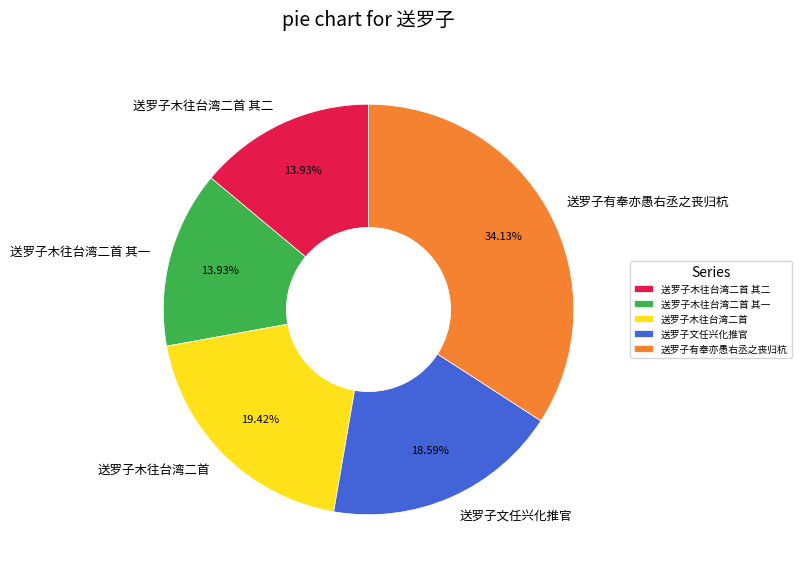

Which slice is the largest?

送罗子有奉亦愚右丞之丧归杭